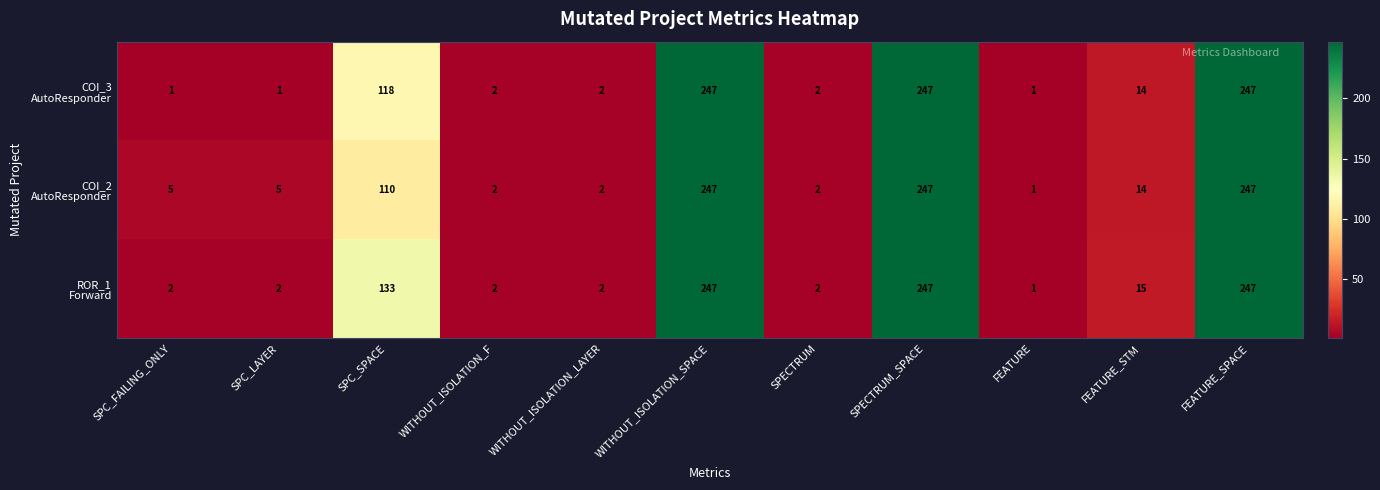

What is the total value across all series at SPC_FAILING_ONLY?

8